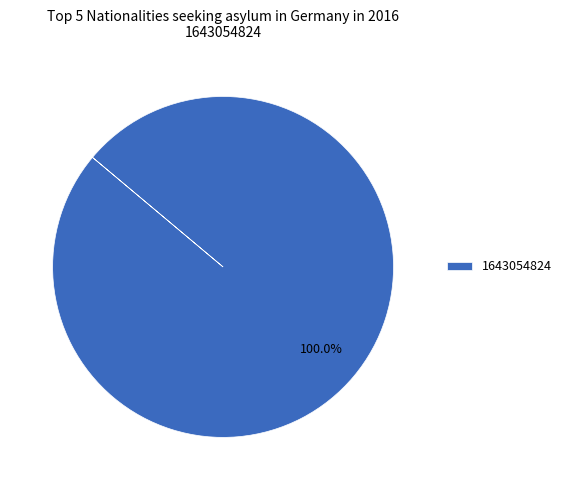

Rank the categories by value from highest to lowest.

1643054824